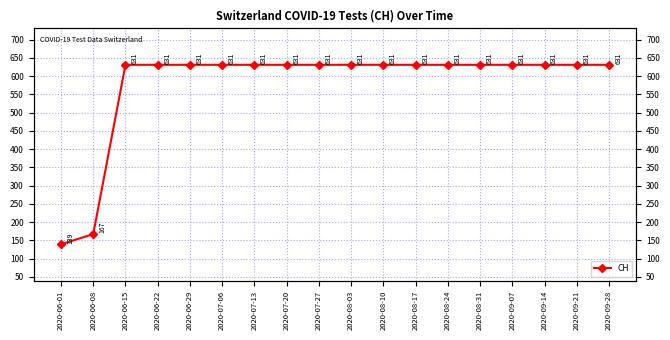

At which category does the chart reach its minimum across all series?

2020-06-01